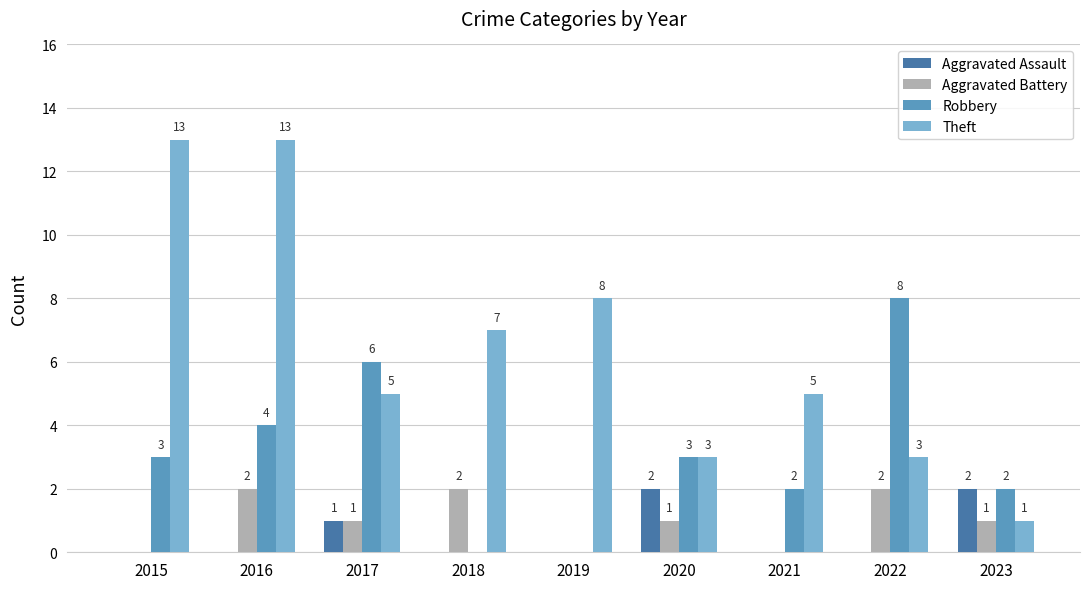

Which series has the largest range (max minus min)?

Theft